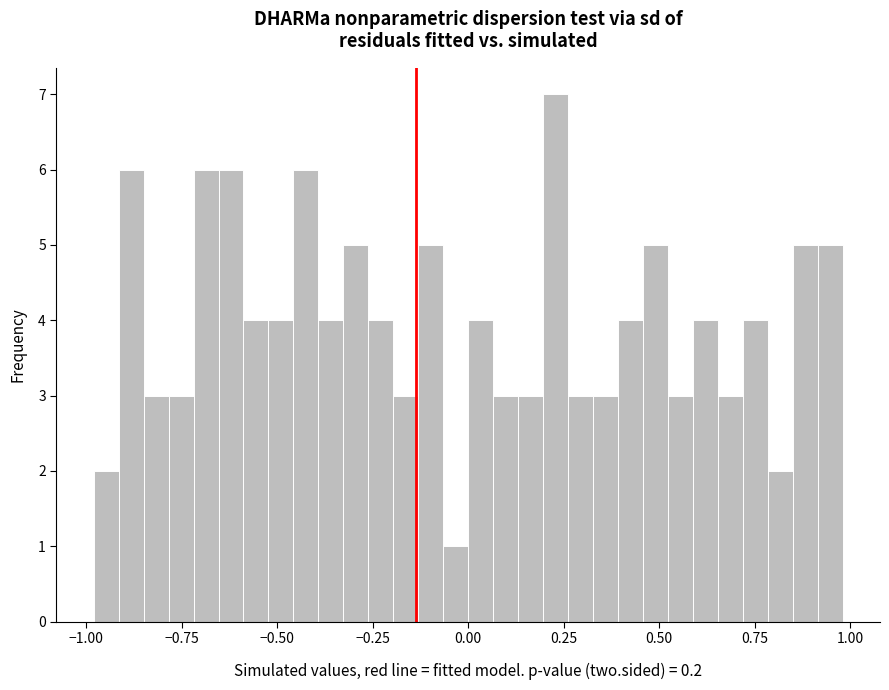

Read against the x-axis, roughly where is the centre of the tallest bar?

0.25